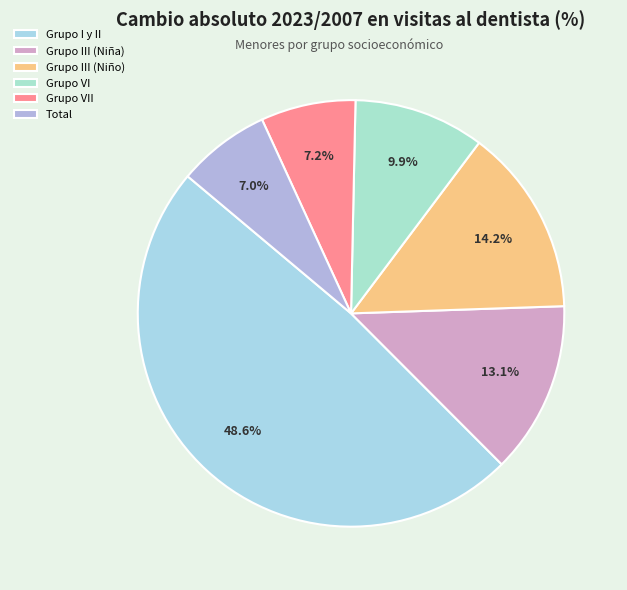

True or false: Grupo III (Niña) accounts for 28% of the total.

False